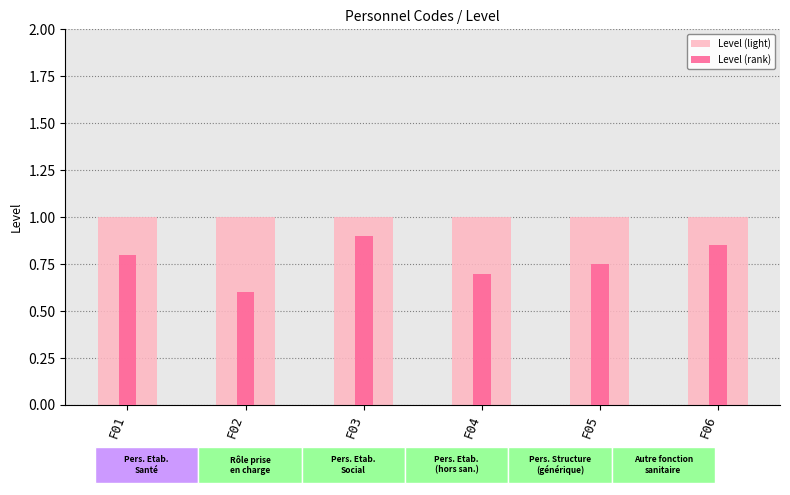

The Level (light) series shows 1.0 at F06. True or false?

True